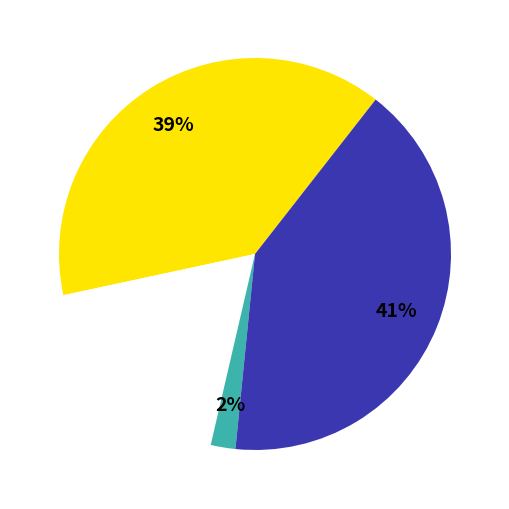

How many slices are in this pie chart?

4